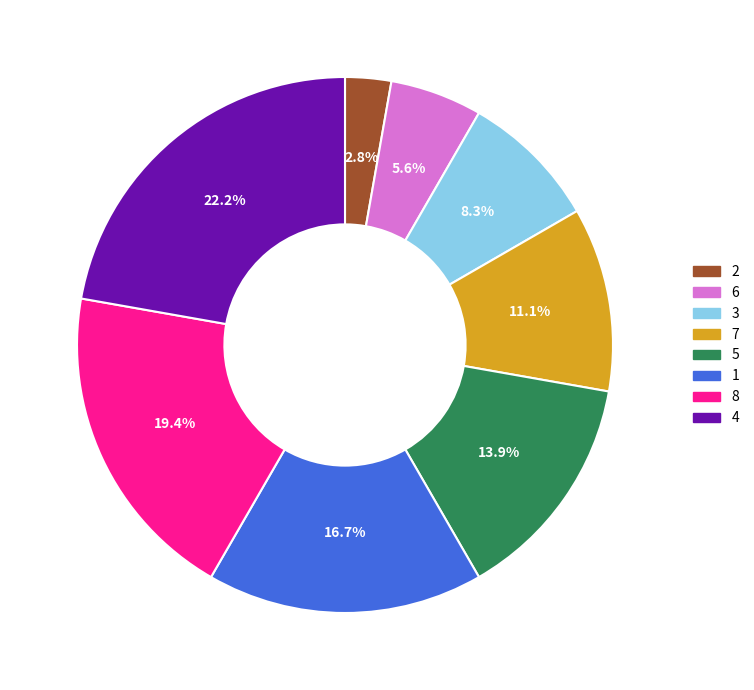

To the nearest percent, what portion does 3 represent?

8%